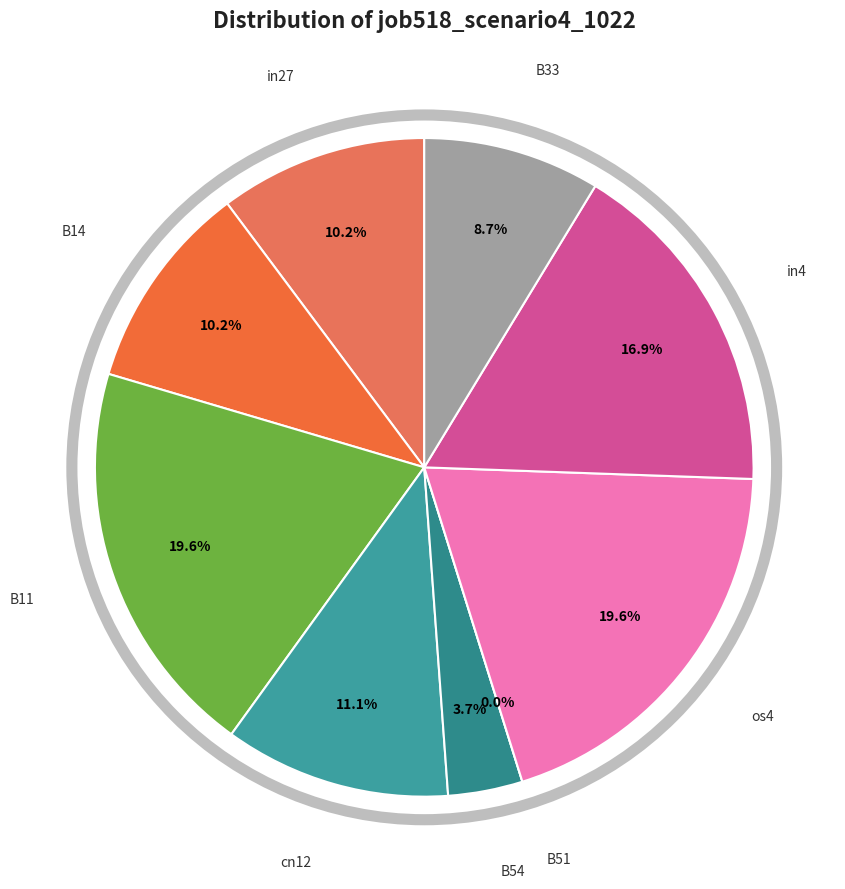

Combined, what portion of the pie is B33 and os4?

28.3%